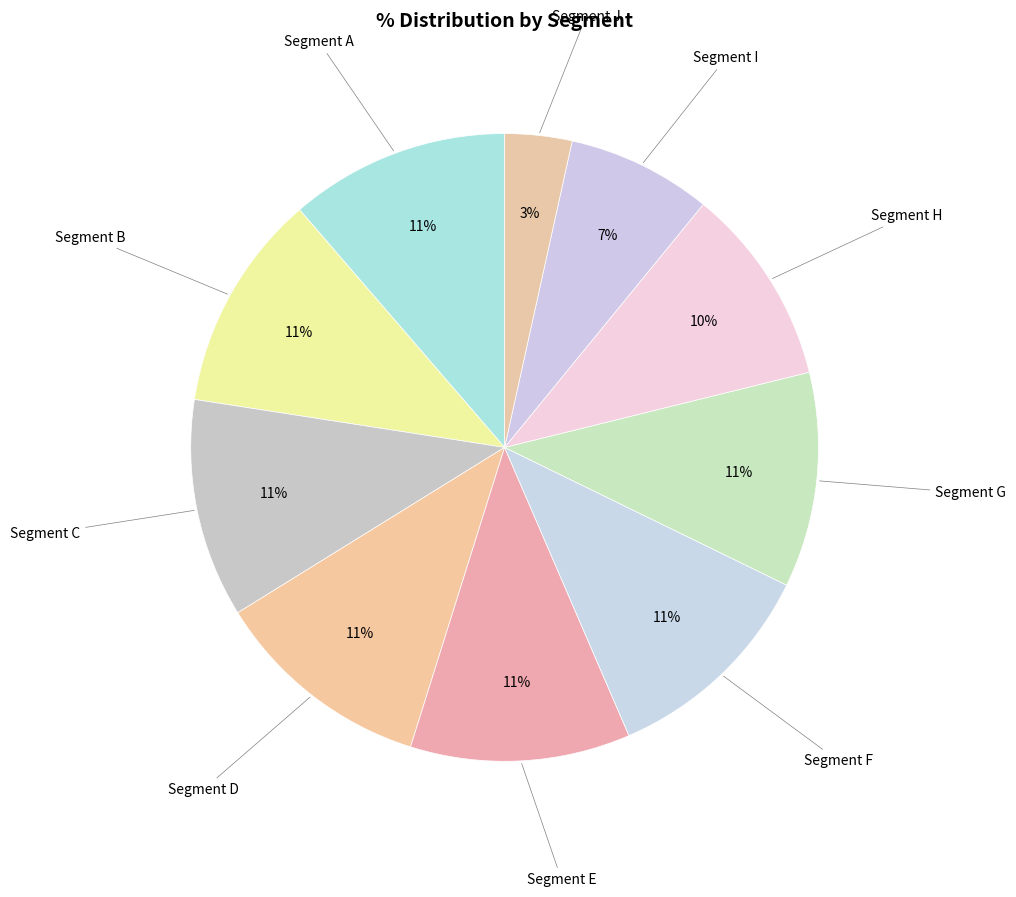

Is the sum of Segment D and Segment G greater than half?

No